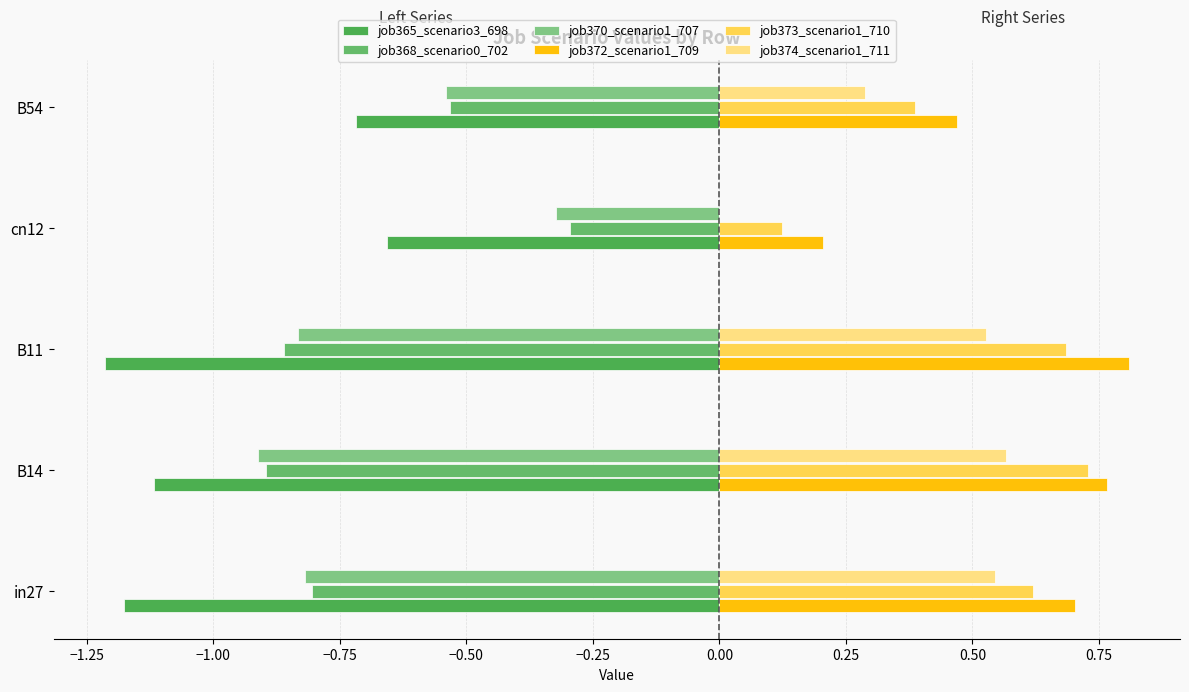

How many series are shown in this chart?

6